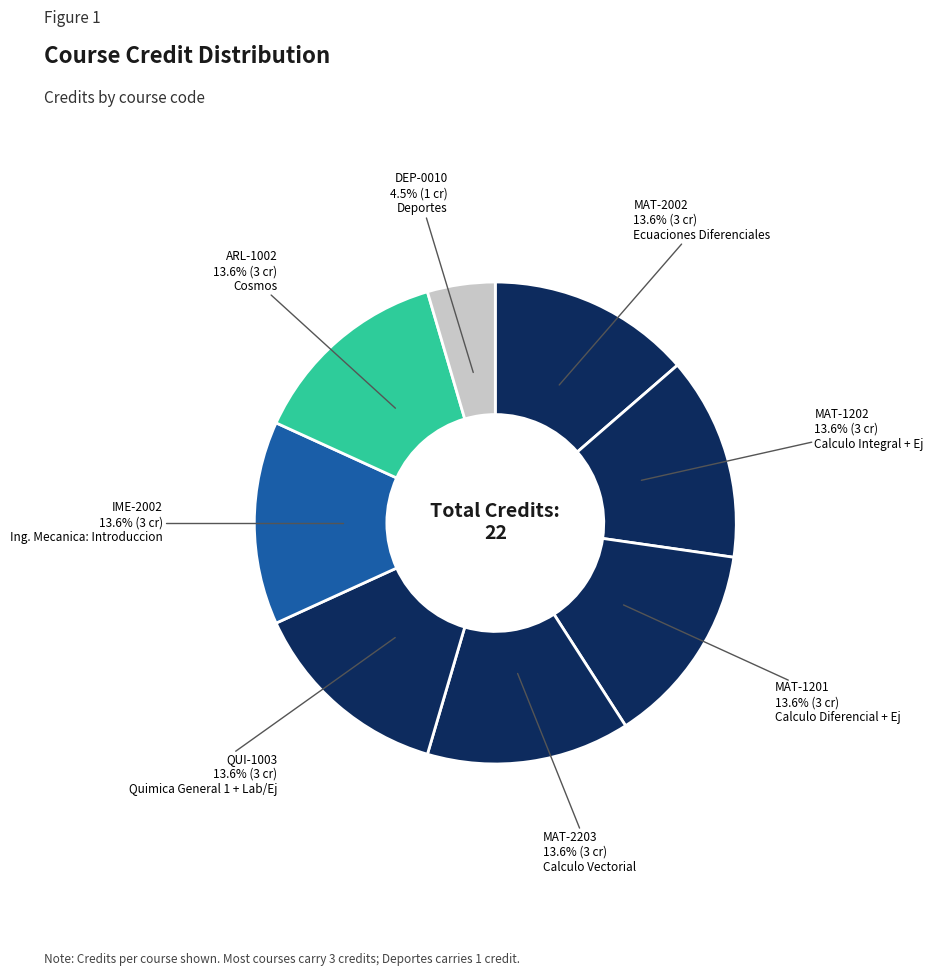

Which category has the smallest portion of the pie?

DEP-0010